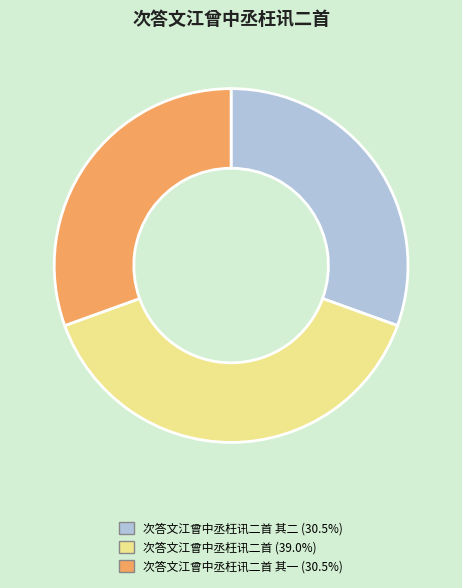

Is there any slice that represents more than half of the pie?

No